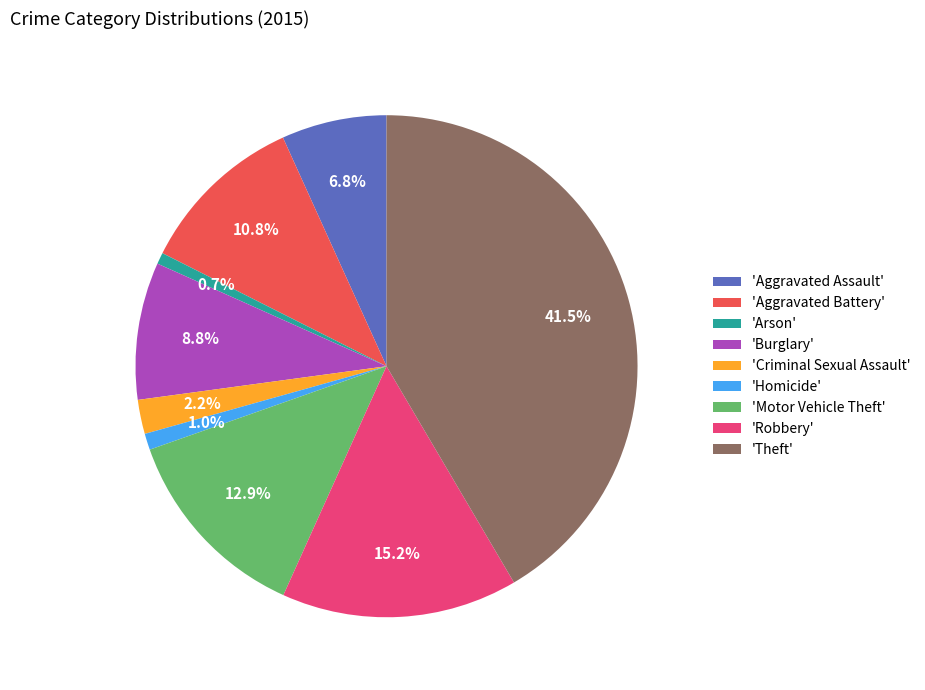

Which category has the biggest portion of the pie?

'Theft'